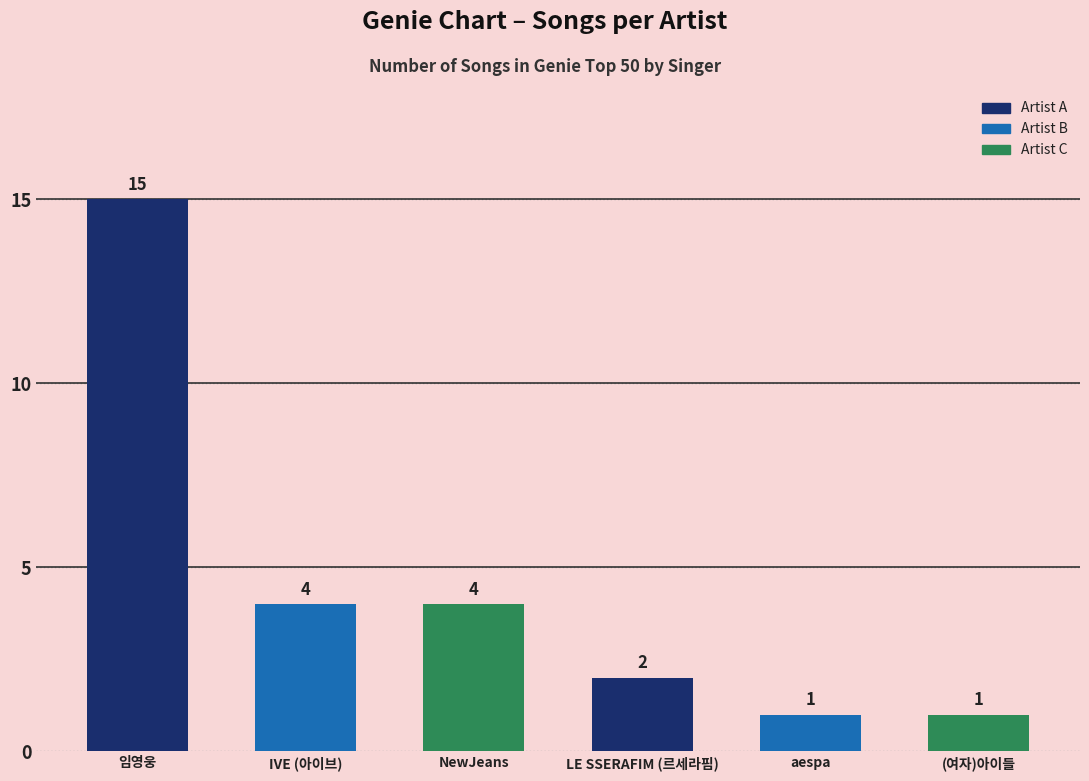

Where does the data first go above 4?

임영웅